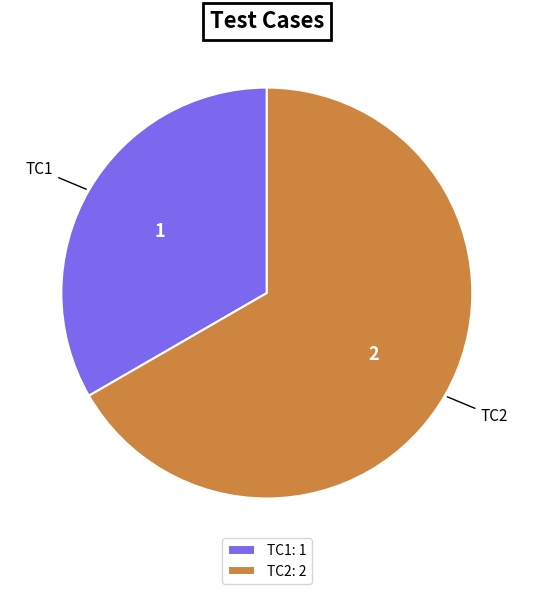

Count the number of slices in the pie.

2